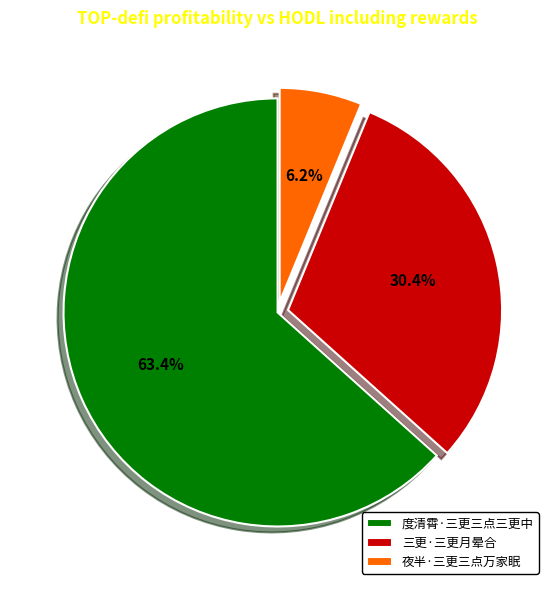

To the nearest percent, what is the average slice percentage?

33%